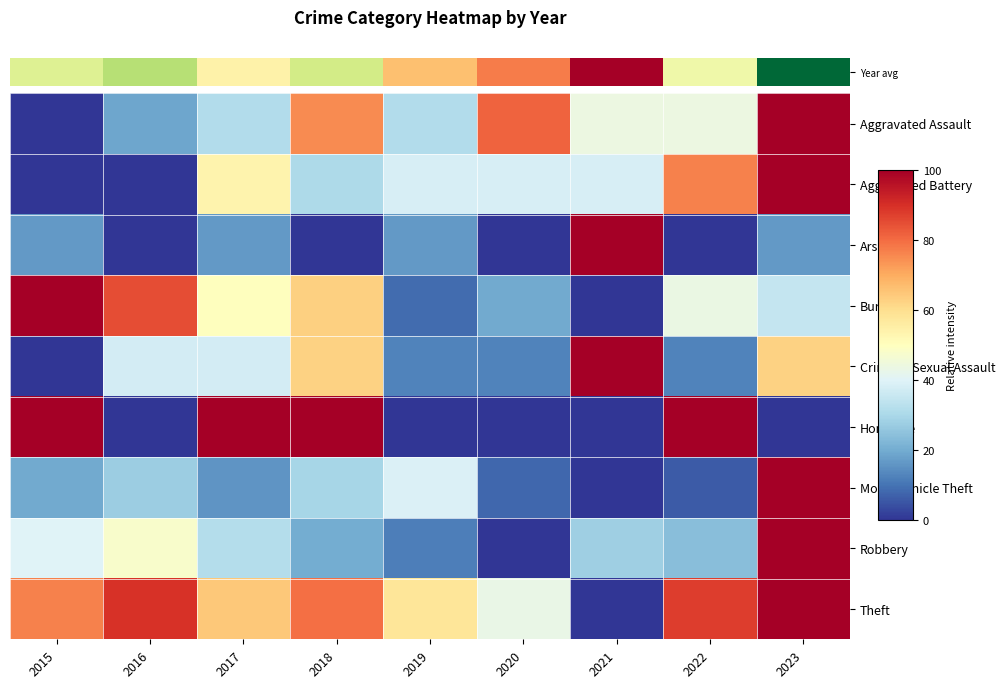

Which series has the largest range (max minus min)?

Year avg